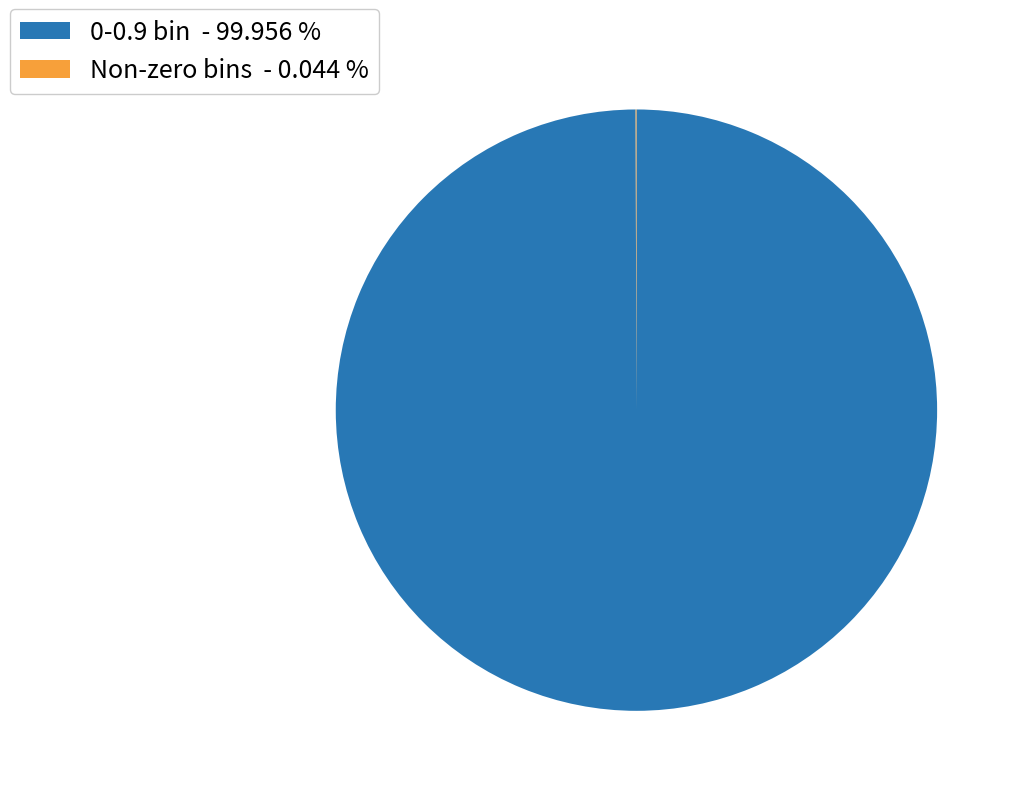

Does any single category account for the majority?

Yes